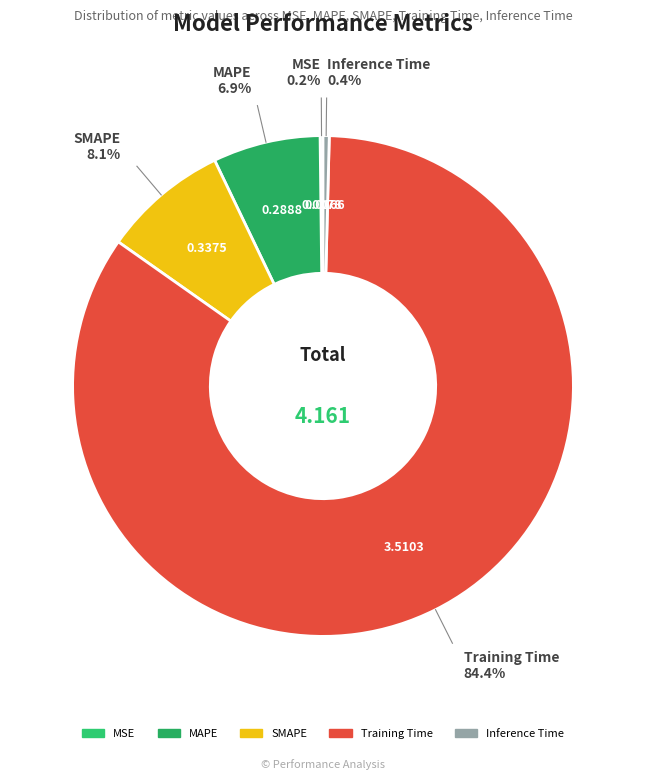

Between SMAPE and MAPE, which is larger?

SMAPE